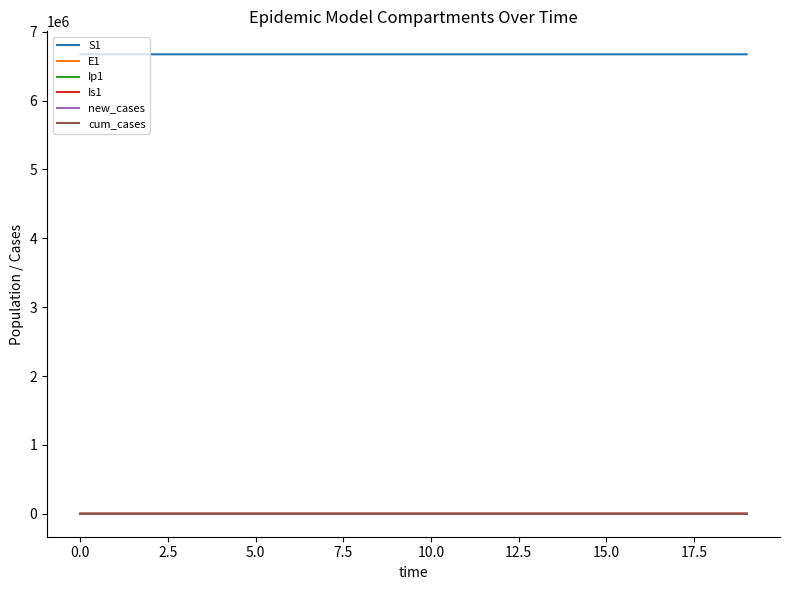

What is the lowest value of the S1 series?

6671031.9